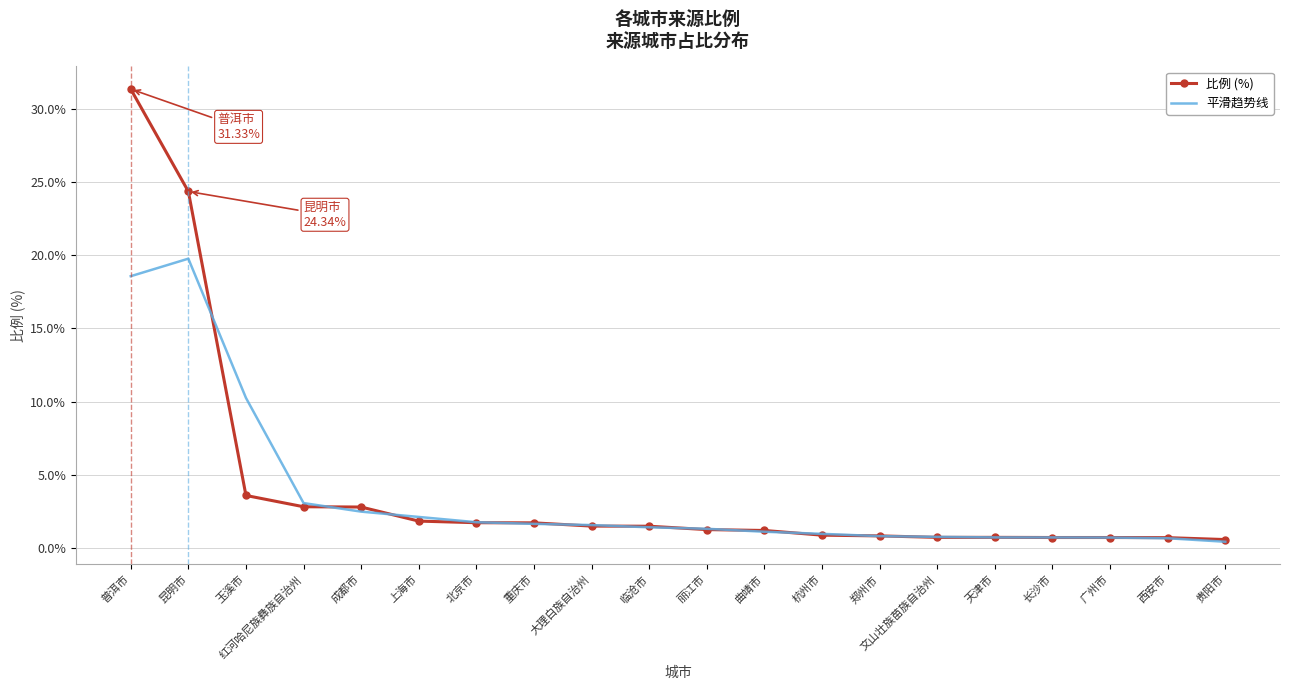

Is it true that 比例 (%) equals 2.8 at 红河哈尼族彝族自治州?

True